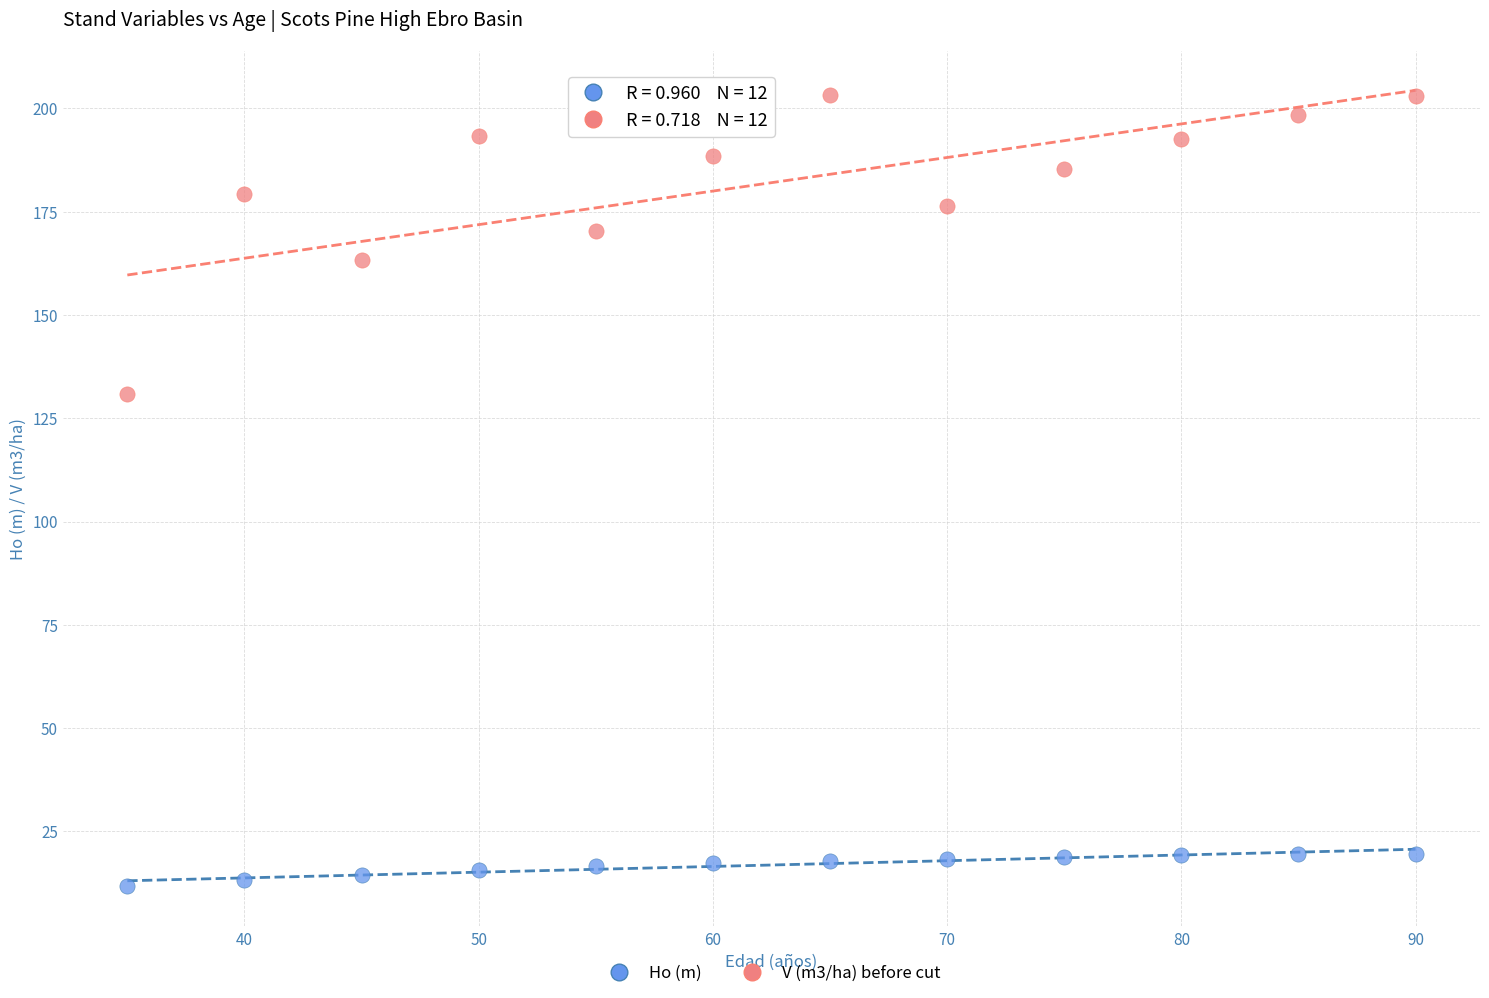

Which series contains the highest Y value?

V (m3/ha) before cut